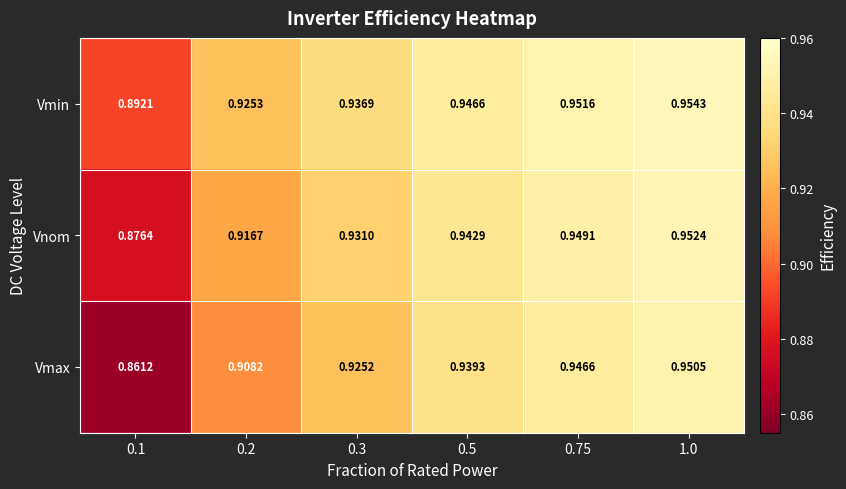

Count the number of categories in the chart.

6